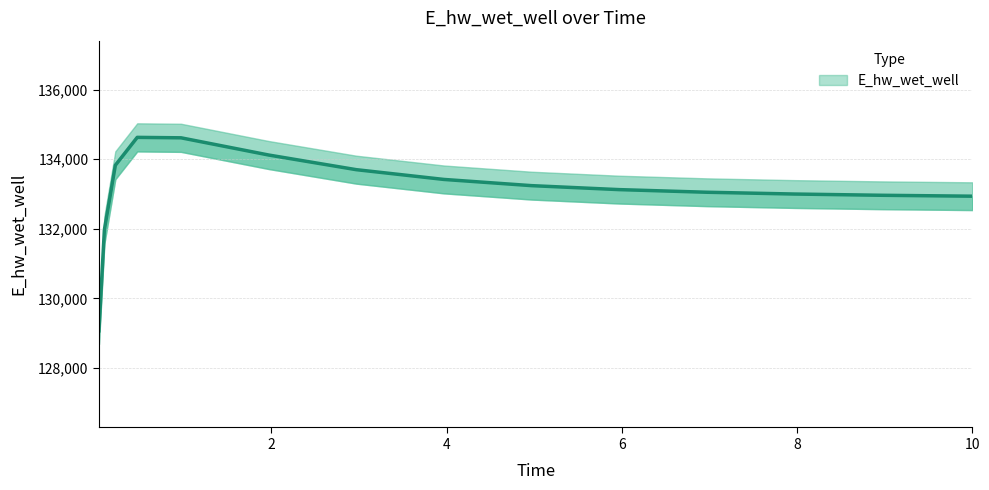

What is the sum of all values?

1996608.5